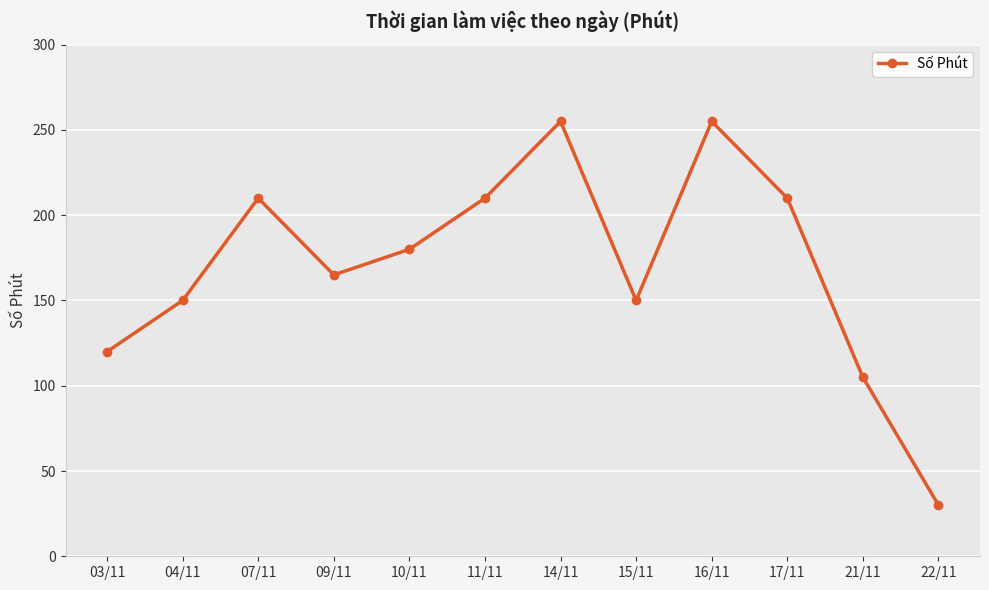

What is the change in value from 09/11 to 14/11?

+90